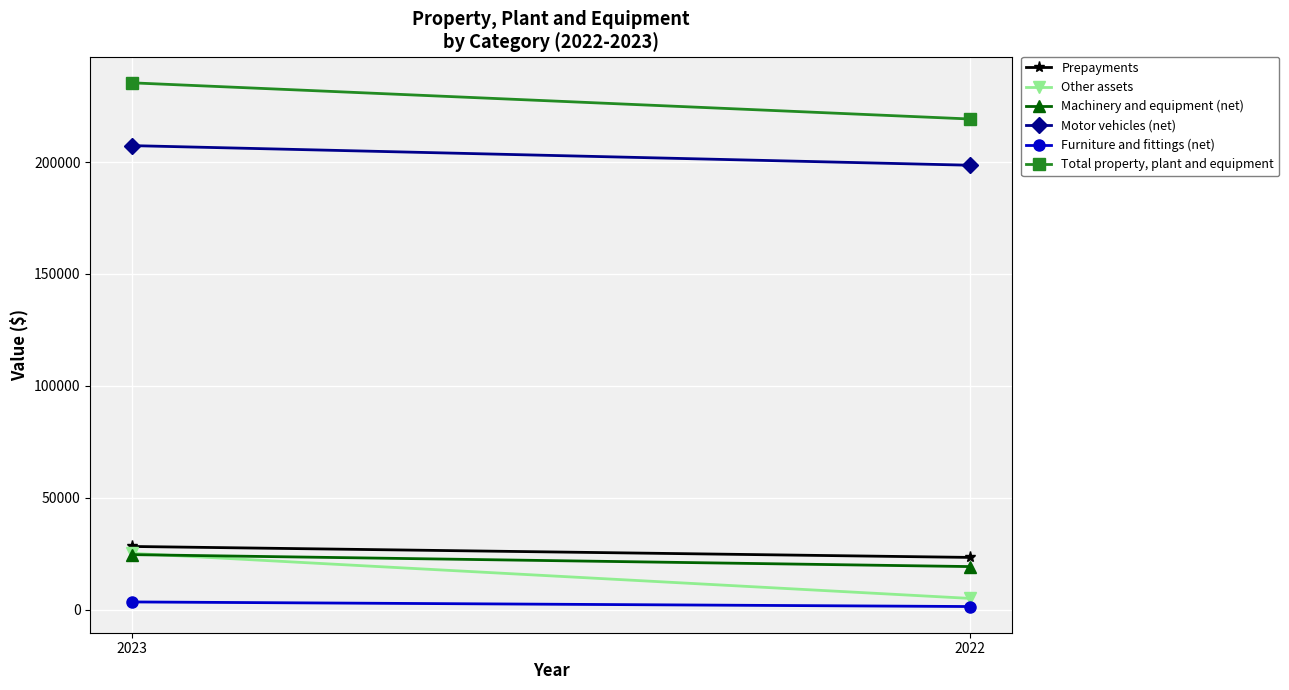

Reading right to left, what are all the values shown in this chart?

Prepayments: 23353	28251
Other assets: 5027	25179
Machinery and equipment (net): 19258	24600
Motor vehicles (net): 198593	207361
Furniture and fittings (net): 1404	3459
Total property, plant and equipment: 219255	235420